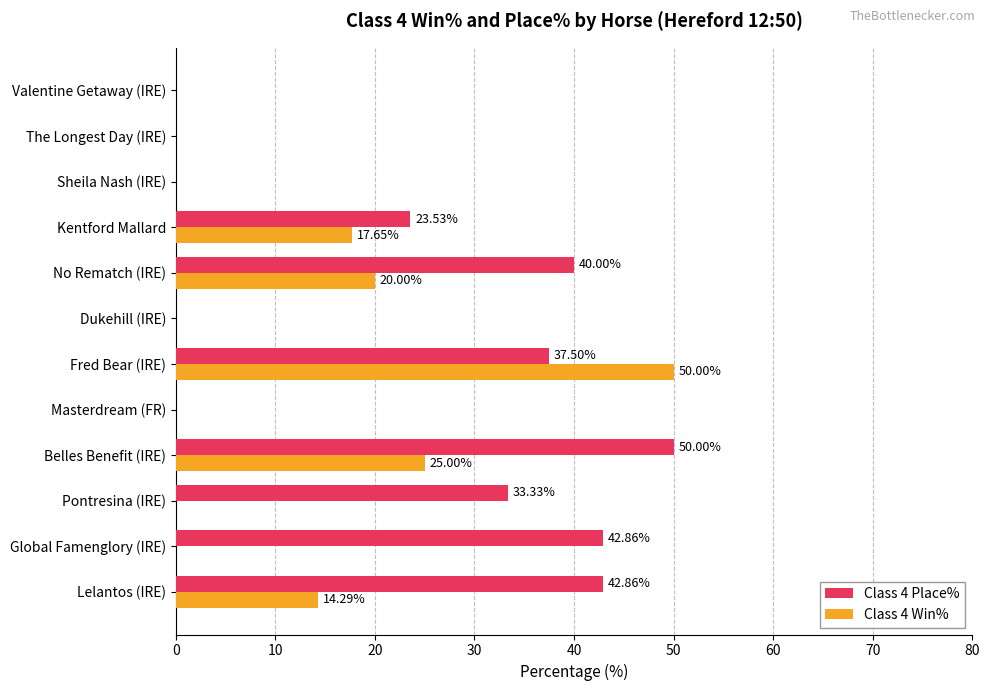

Which series has the largest total across all categories?

Class 4 Place%